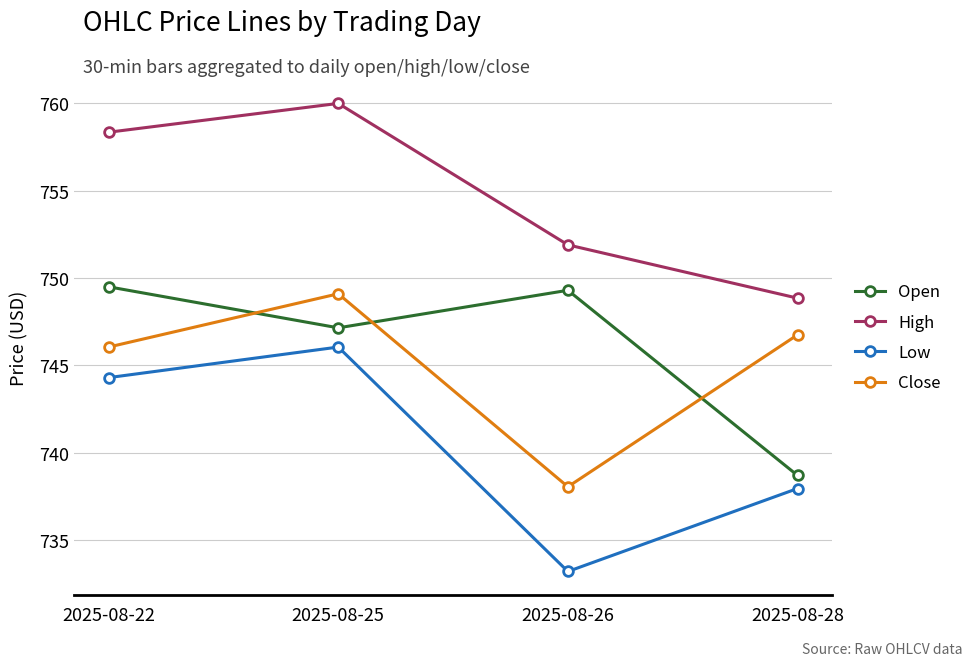

At which category does the chart reach its peak across all series?

2025-08-25